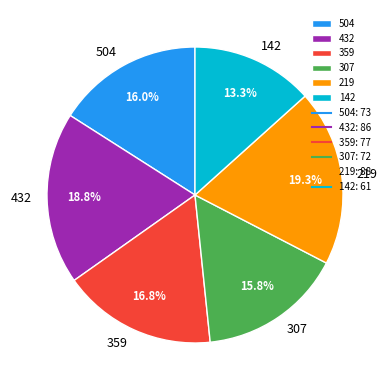

Count the number of slices in the pie.

6